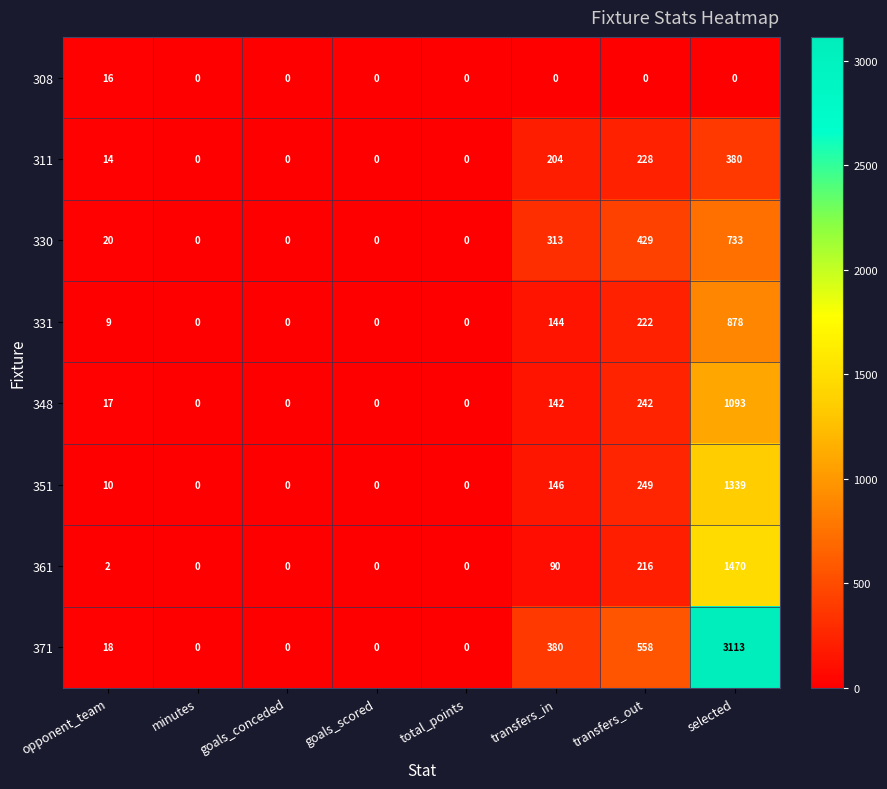

The value of 351 at goals_conceded is 534. True or false?

False